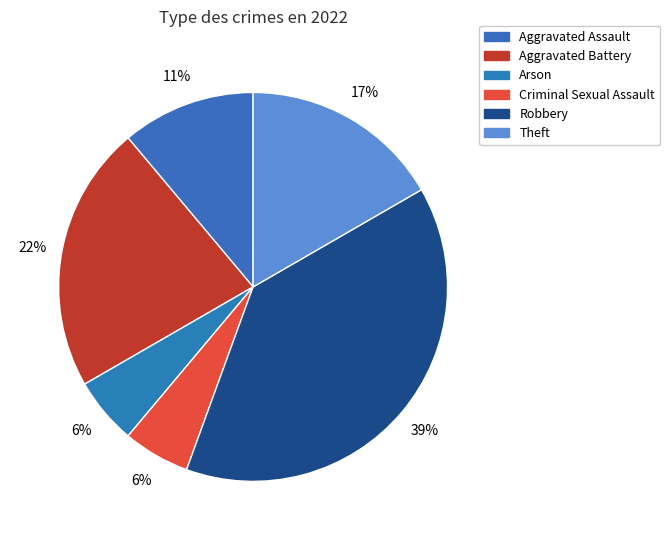

Is it true that Aggravated Battery is 22% of the pie?

True